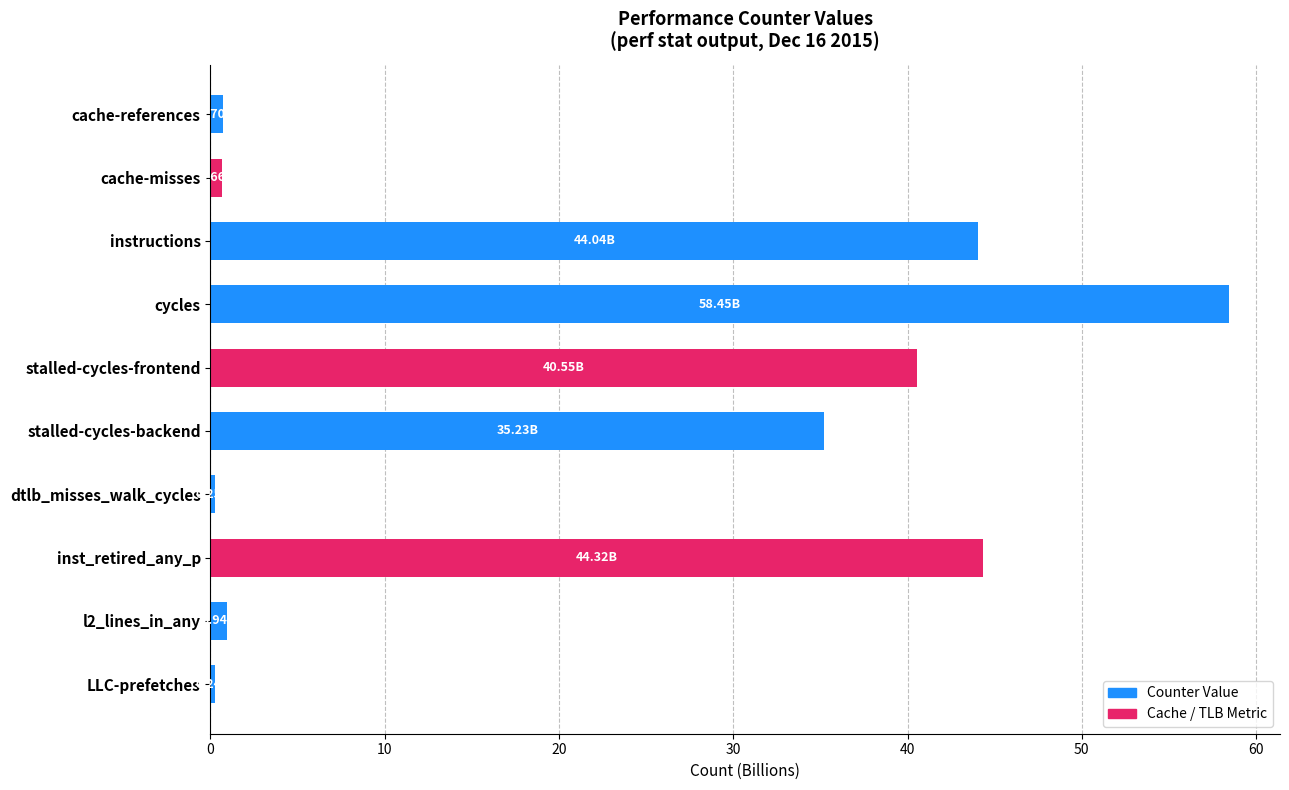

Are the bars horizontal?

Yes